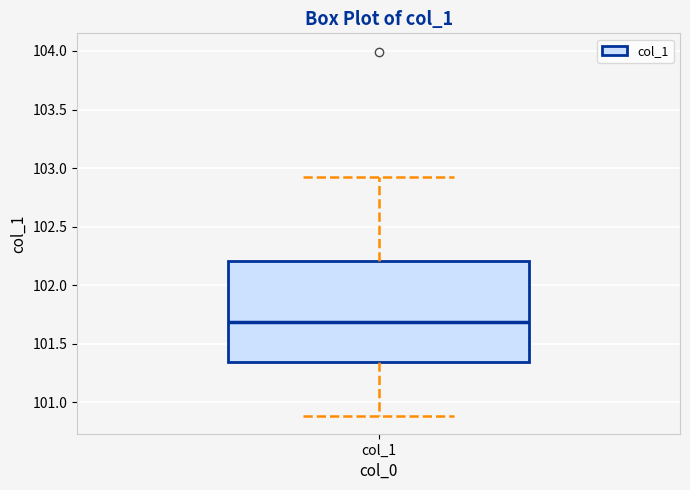

Transcribe this box plot: give where the median line is, the range the box spans, and where the two whiskers end, as read against the y-axis. The values are not printed on the chart, so give them approximately, as read against the axis.

median 101.70, box 101.35 to 102.20, whiskers 100.90 to 102.90